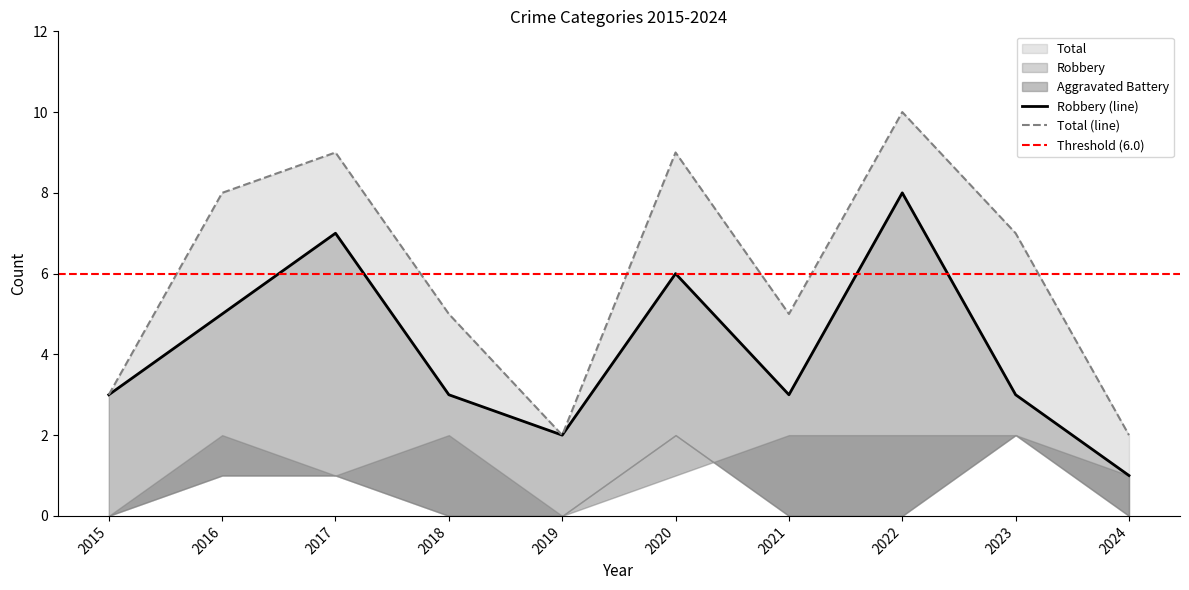

Reading left to right, extract all data points from this chart.

Robbery: 2015=3	2016=5	2017=7	2018=3	2019=2	2020=6	2021=3	2022=8	2023=3	2024=1
Total: 2015=3	2016=8	2017=9	2018=5	2019=2	2020=9	2021=5	2022=10	2023=7	2024=2